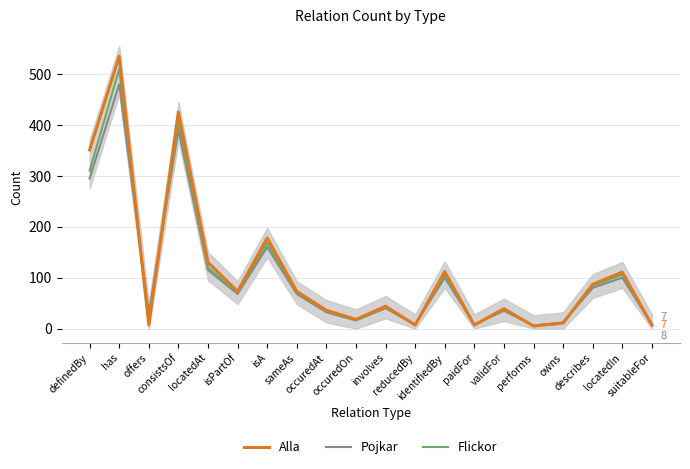

What is the sum of all Pojkar values?

2051